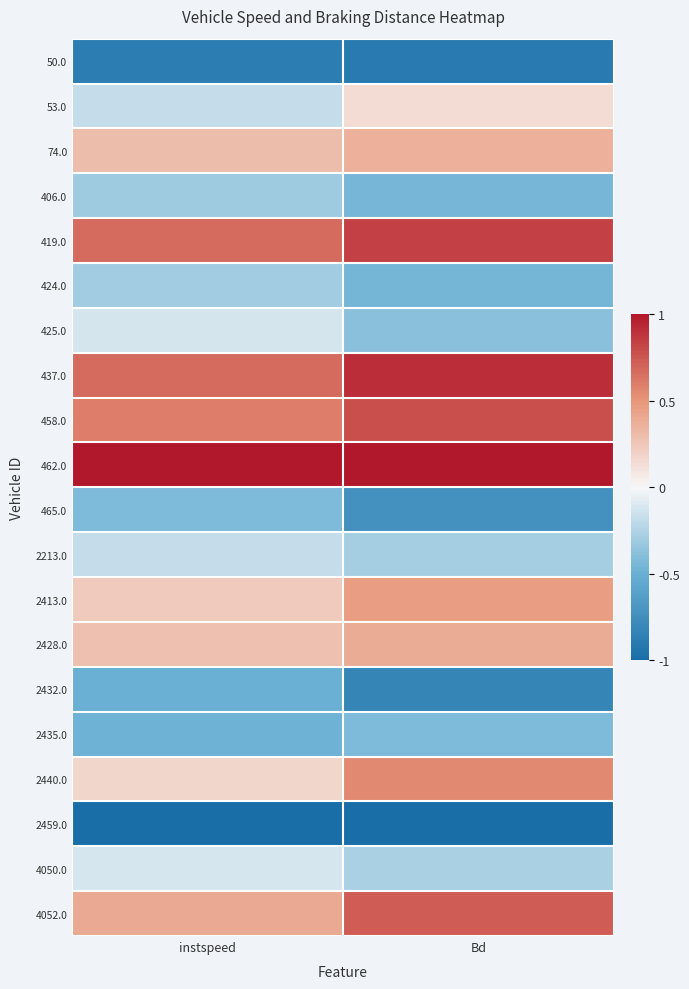

At which category is the sum across all series the highest?

Bd